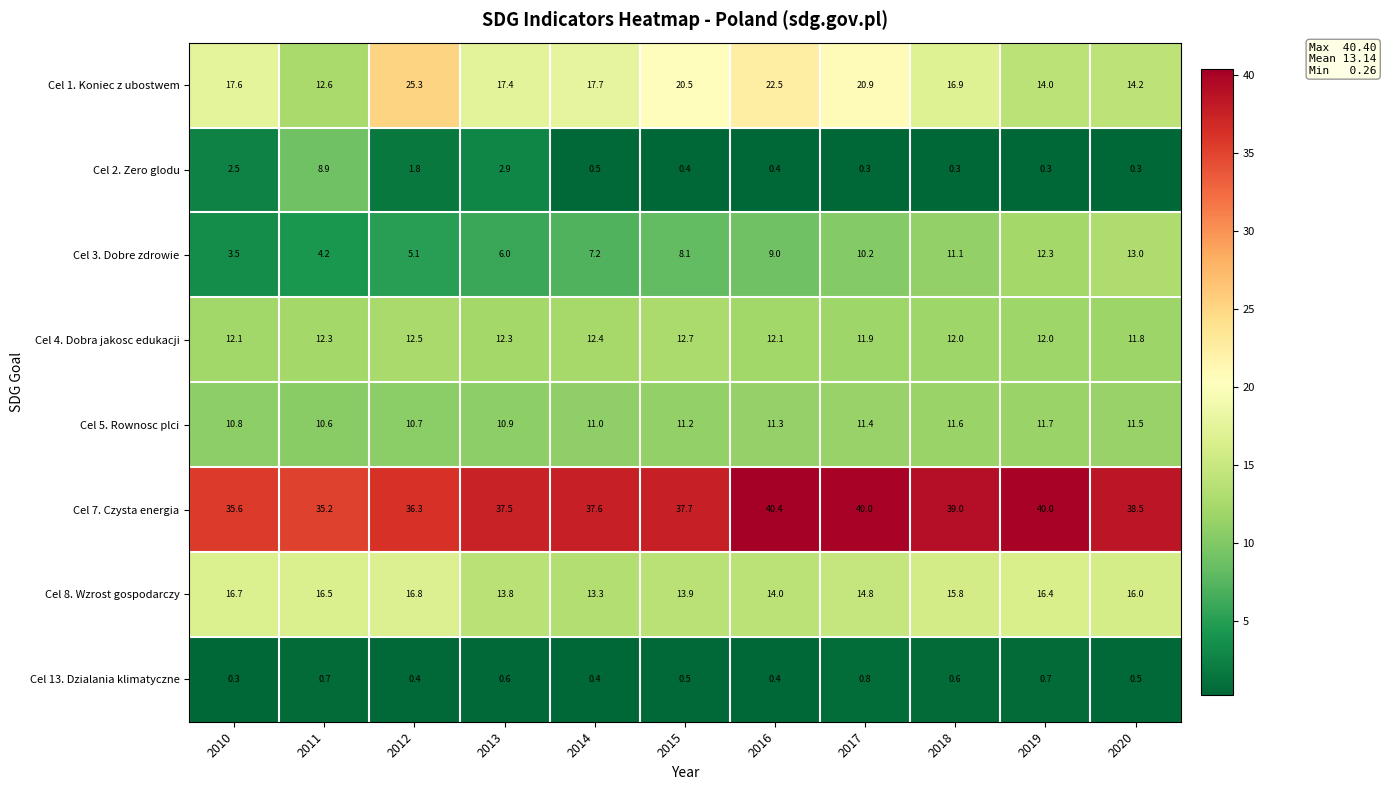

What is the sum of the Cel 4. Dobra jakosc edukacji values at 2016 and 2019?

24.1